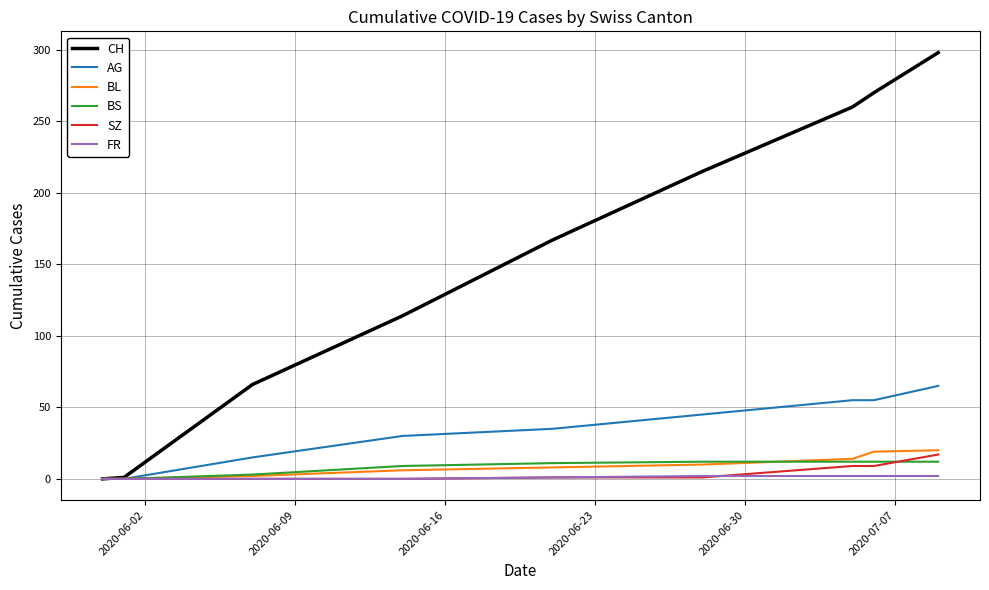

What is the sum of all BL values?

79